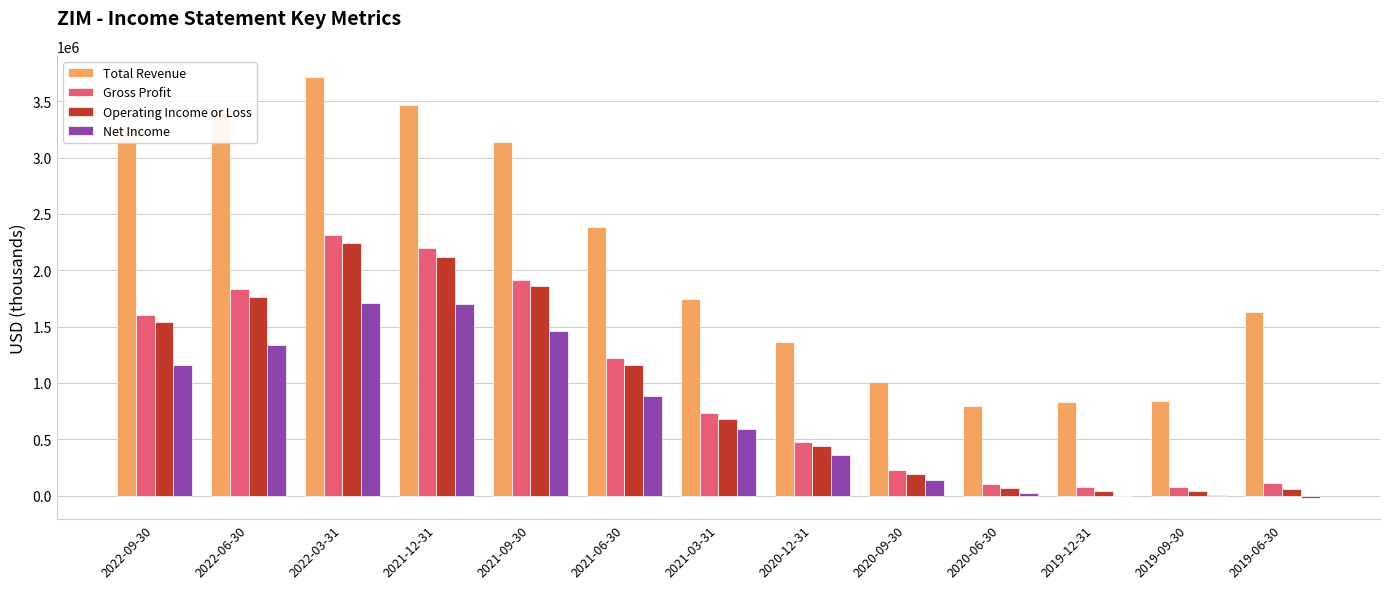

How many groups of bars are there?

13